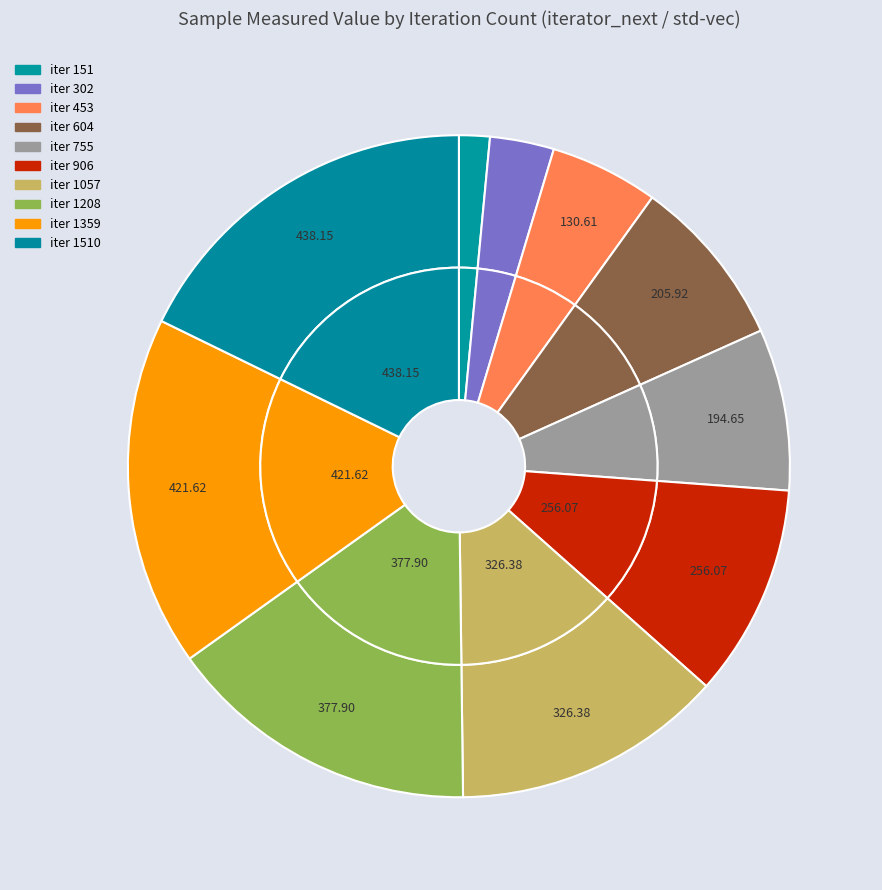

Is there any slice that represents more than half of the pie?

No